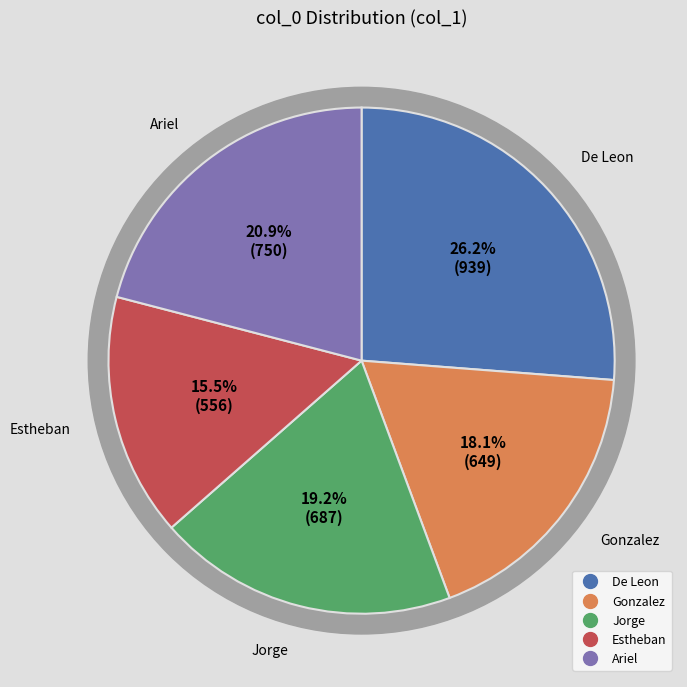

To the nearest percent, what is the combined percentage of Estheban and Ariel?

36%